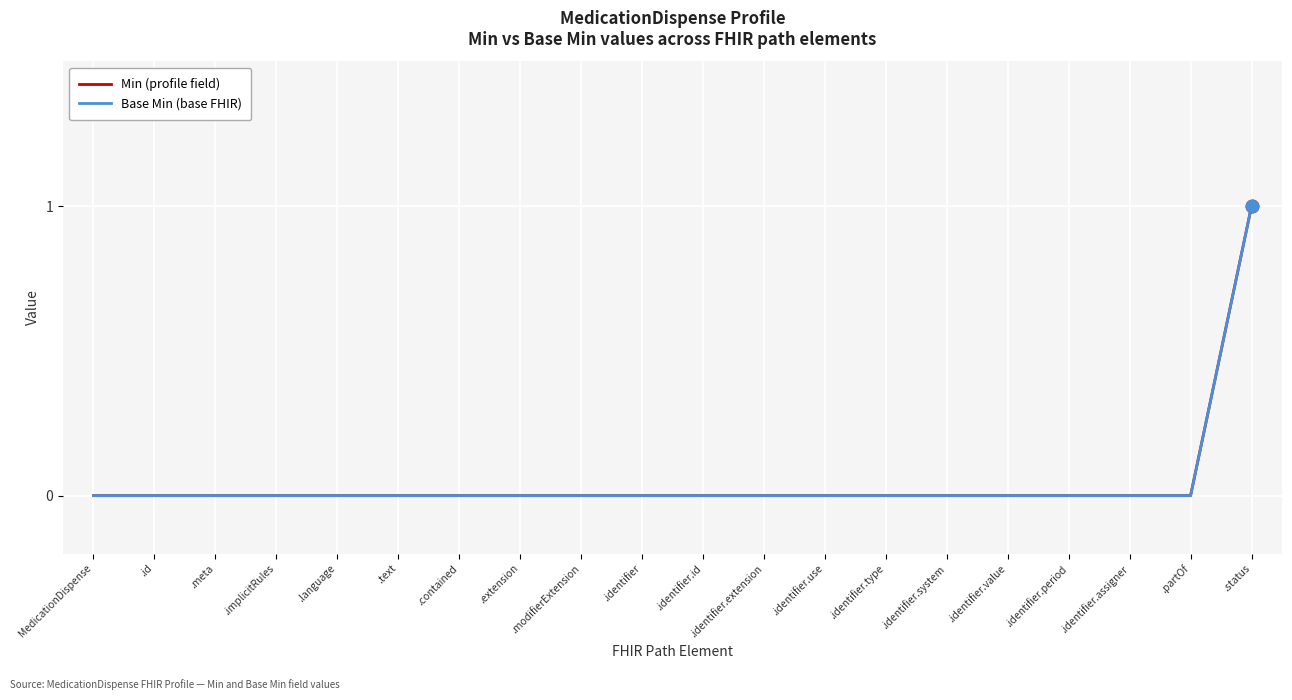

Does the chart have visible grid lines?

Yes